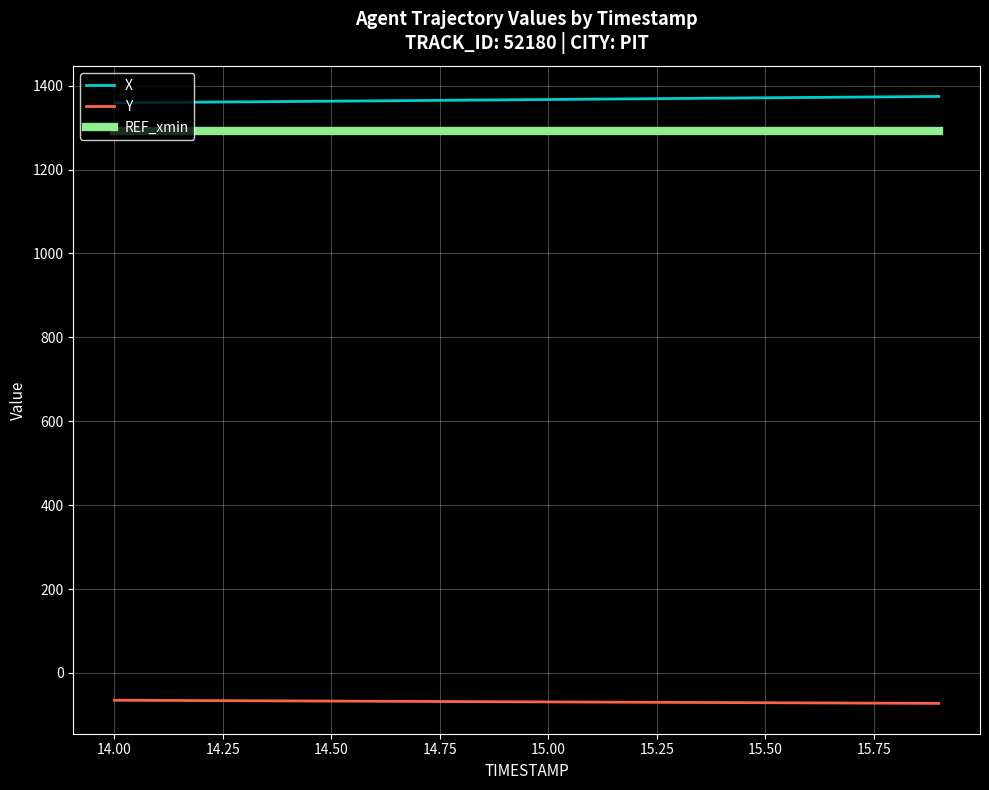

What are all the series names shown in the legend?

X, Y, REF_xmin